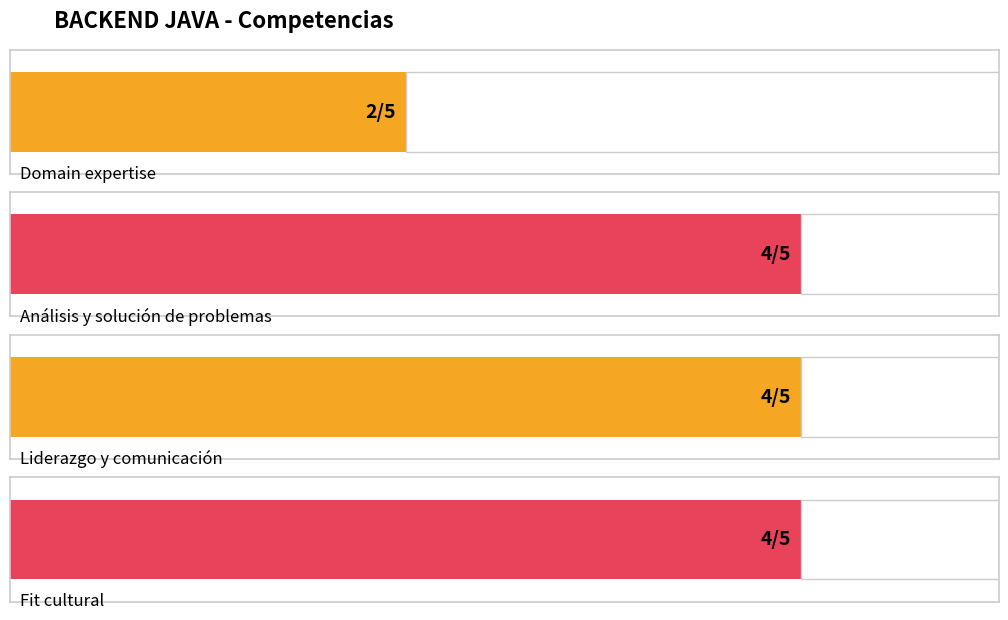

At which category does the chart reach its minimum across all series?

Domain expertise